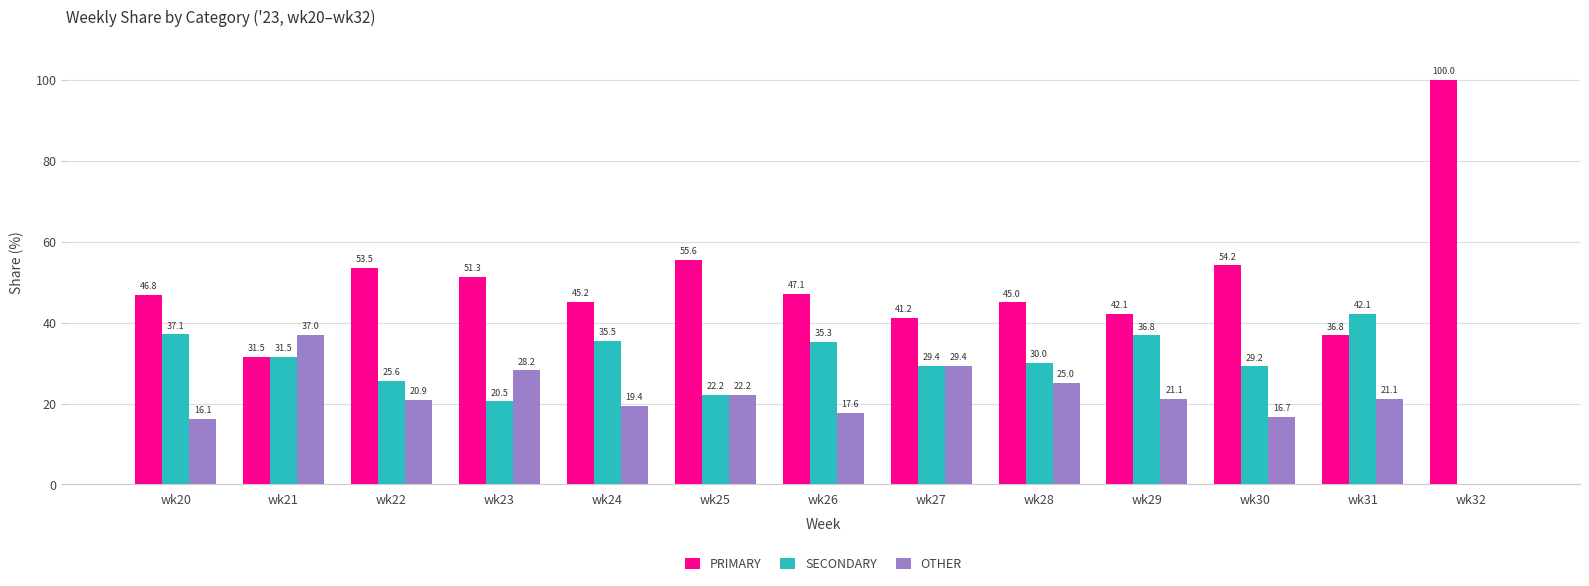

How many data points in PRIMARY are above 46?

7